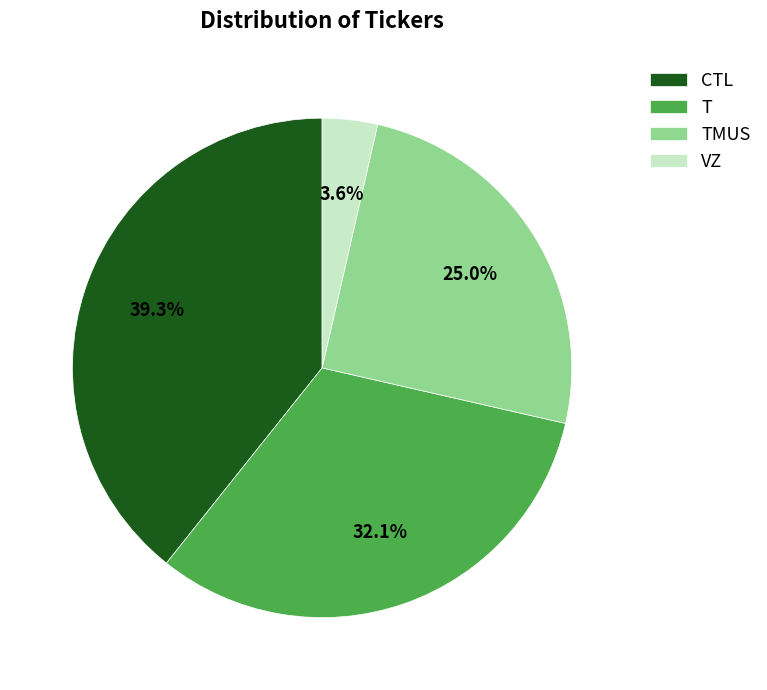

Rank the categories by value from highest to lowest.

CTL, T, TMUS, VZ